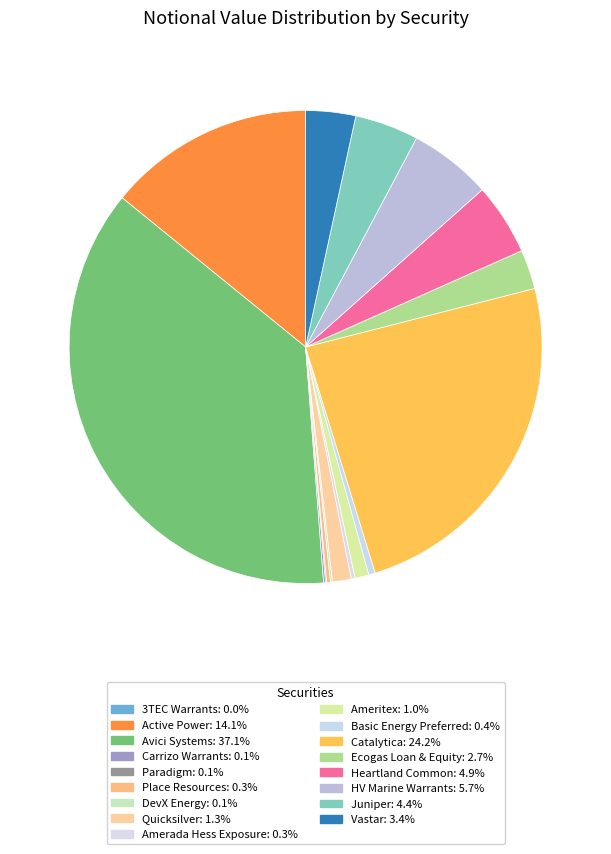

What is the smallest slice in the pie chart?

3TEC Warrants